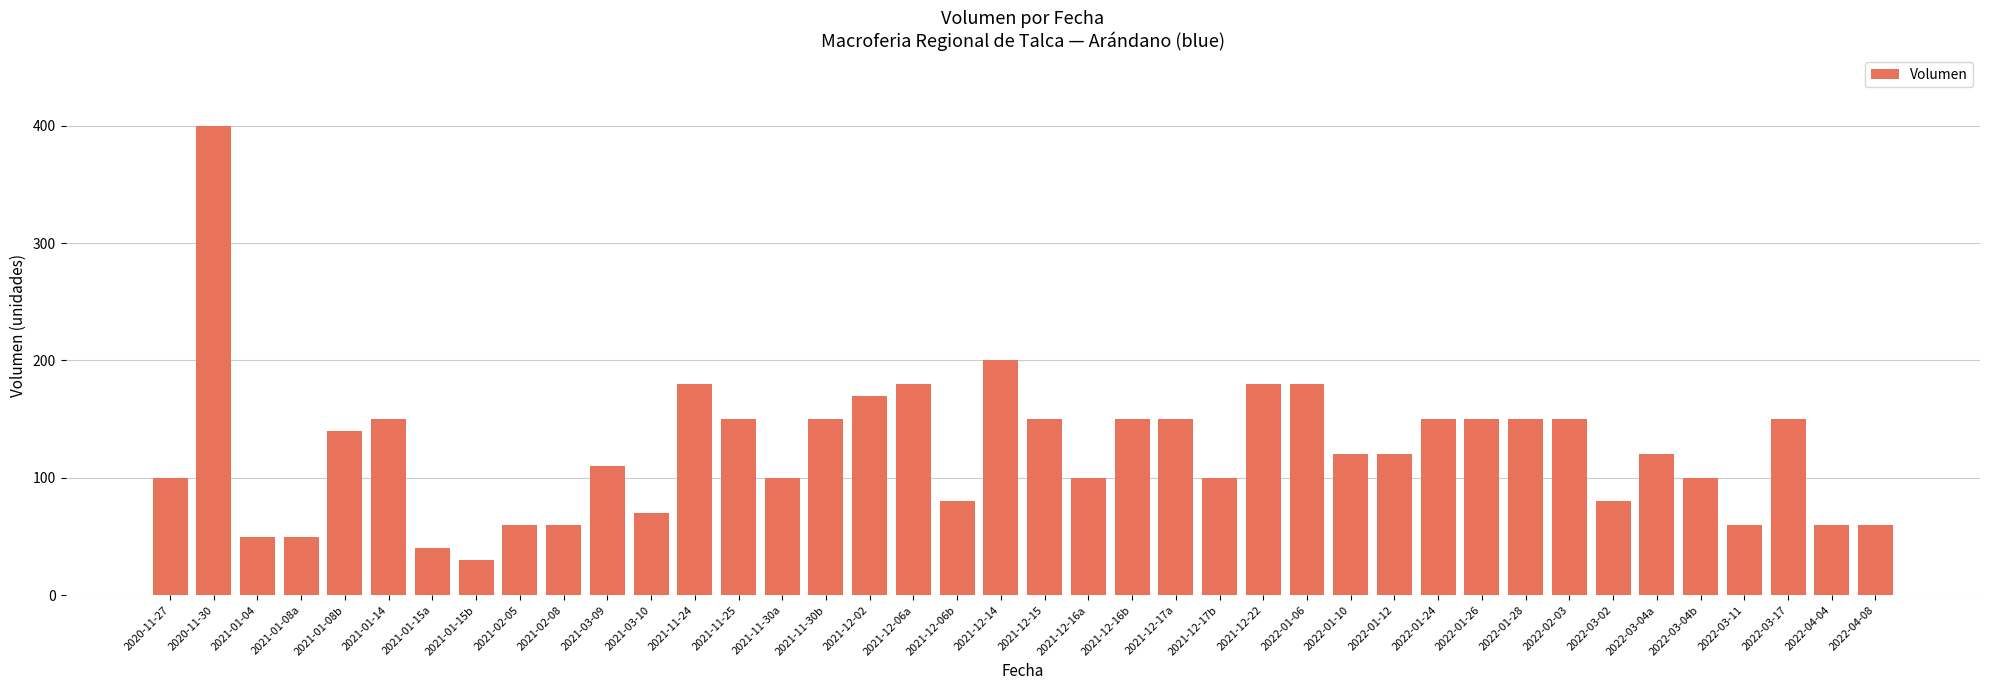

At which category does the chart reach its minimum across all series?

2021-01-15b